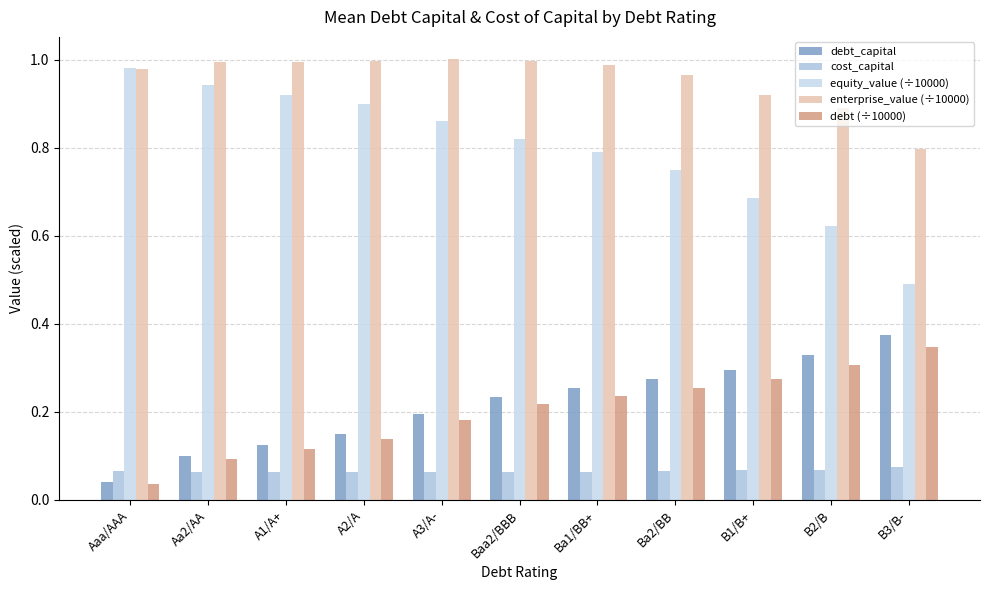

What is the average value of the debt (÷10000) series?

0.2